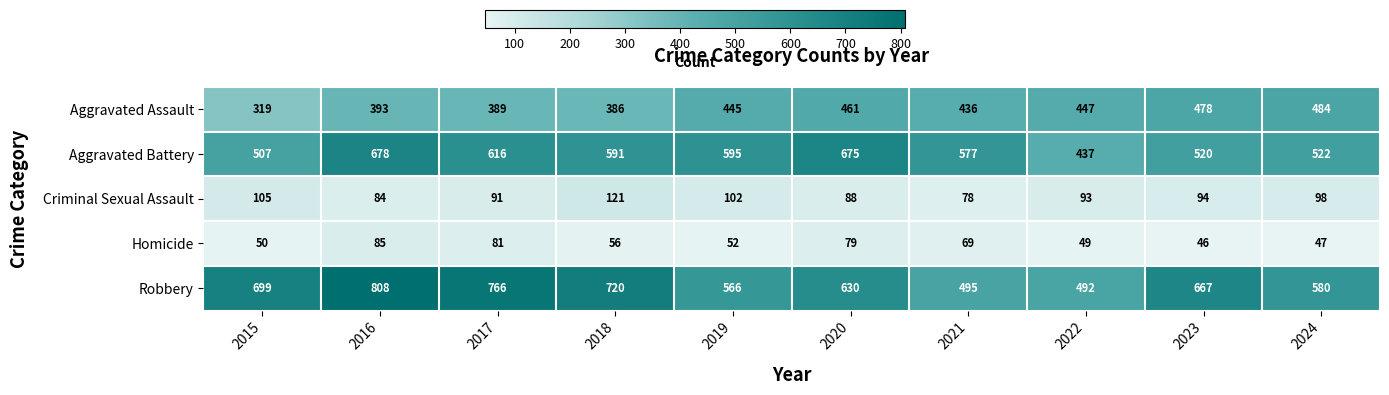

Which label corresponds to the largest value in the chart?

2016